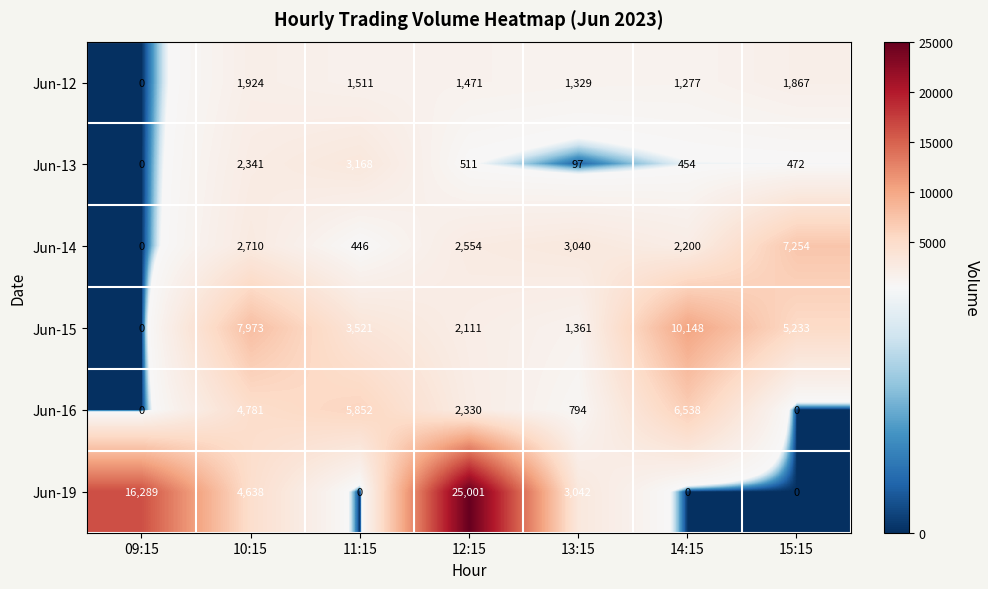

Which category has the highest value across all series?

12:15